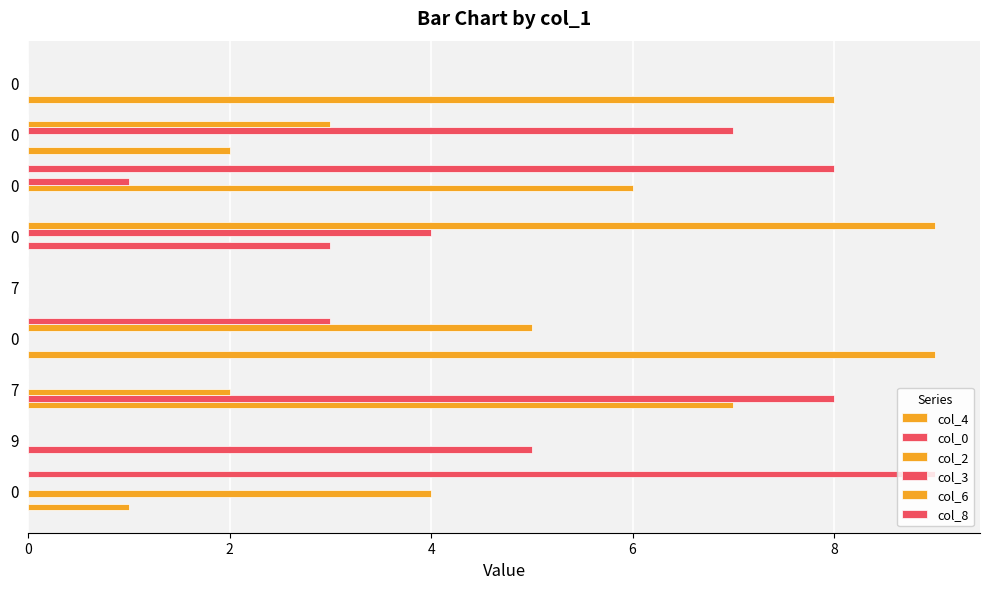

How many data points does each series have?

9